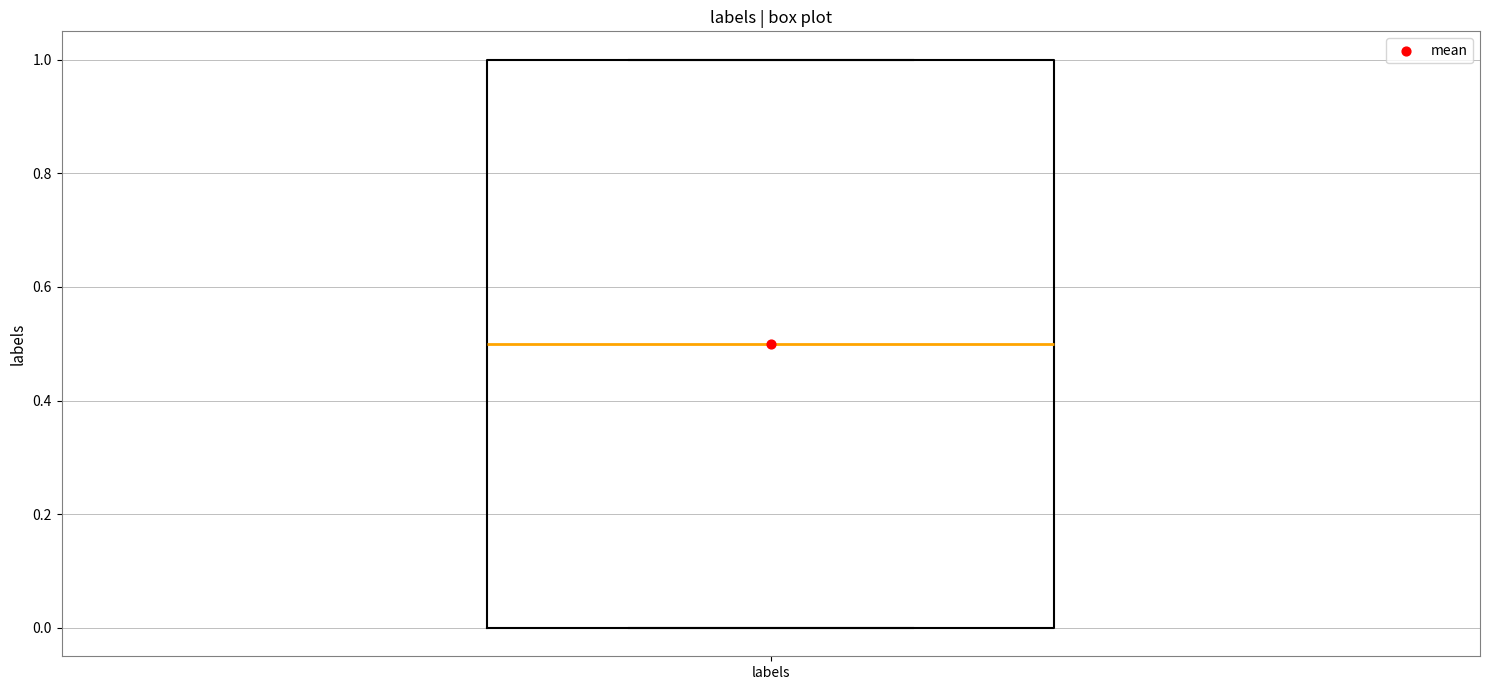

Read this box plot against the y-axis: the position of the median line, the range covered by the box, and the ends of both whiskers. The values are not printed on the chart, so give them approximately, as read against the axis.

median 0.5, box 0.0 to 1.0, whiskers 0.0 to 1.0